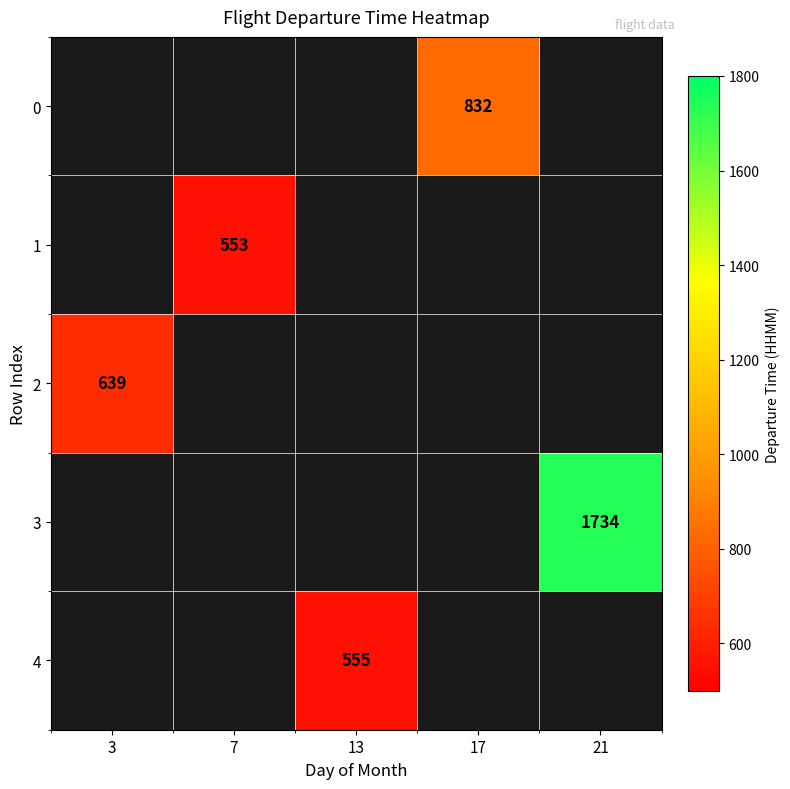

True or false: 3 has a value of 856 at 21.

False